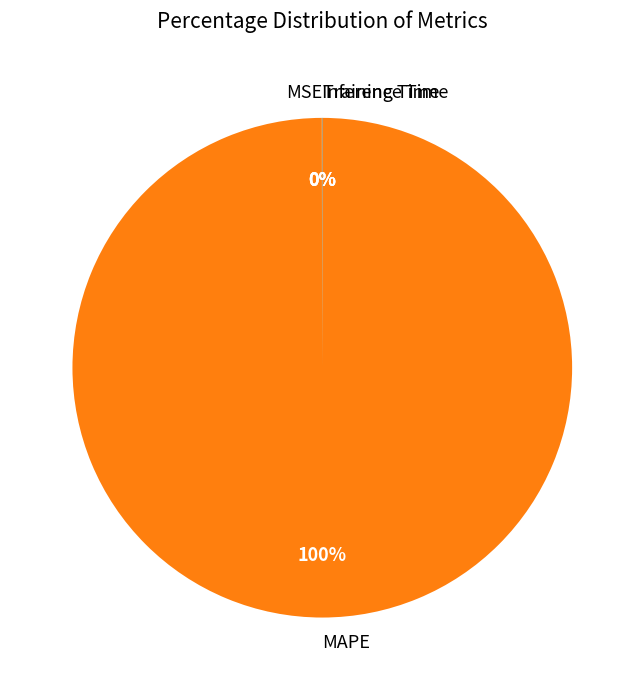

What percentage is the MAPE slice, to the nearest percent?

100%